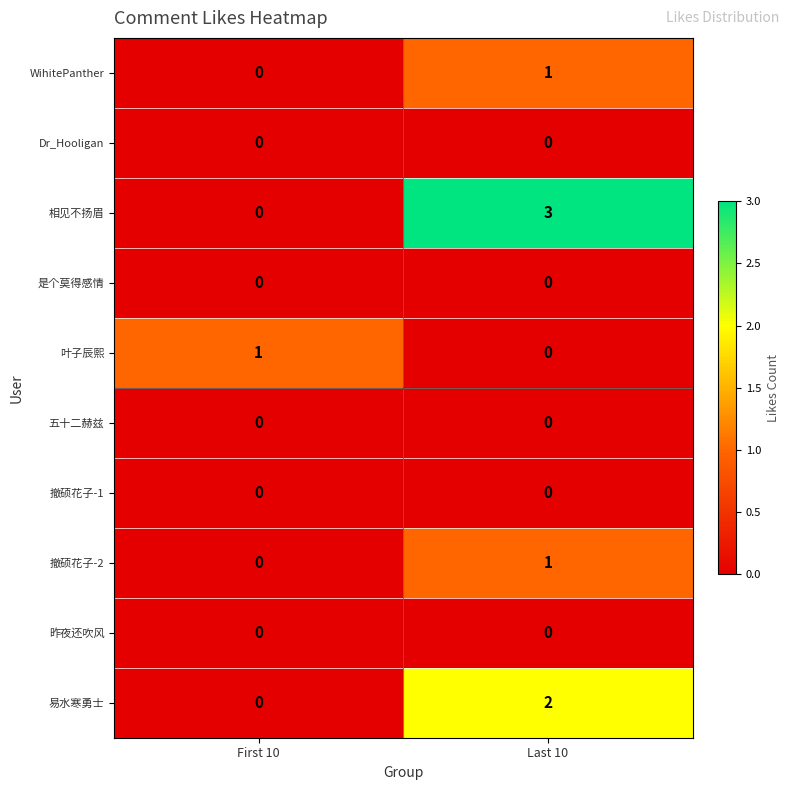

Reading right to left, what are all the values shown in this chart?

WihitePanther: 1	0
Dr_Hooligan: 0	0
相见不扬眉: 3	0
是个莫得感情: 0	0
叶子辰熙: 0	1
五十二赫兹: 0	0
撤硕花子-1: 0	0
撤硕花子-2: 1	0
昨夜还吹风: 0	0
易水寒勇士: 2	0